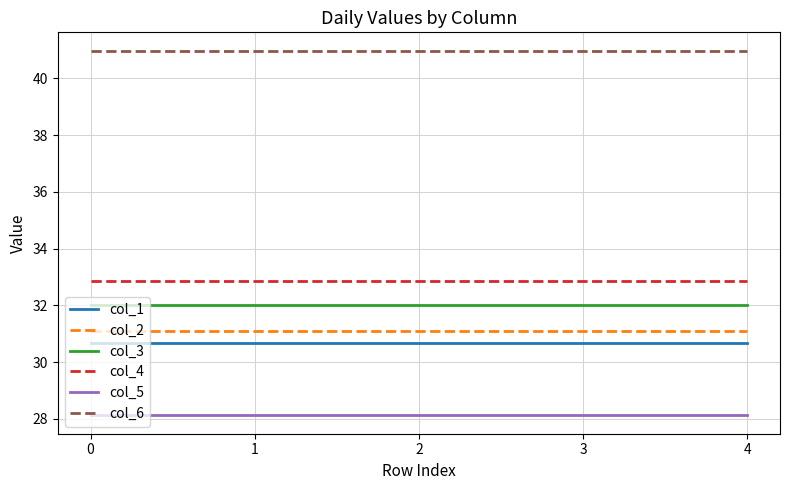

What is the sum of all col_6 values?

204.9